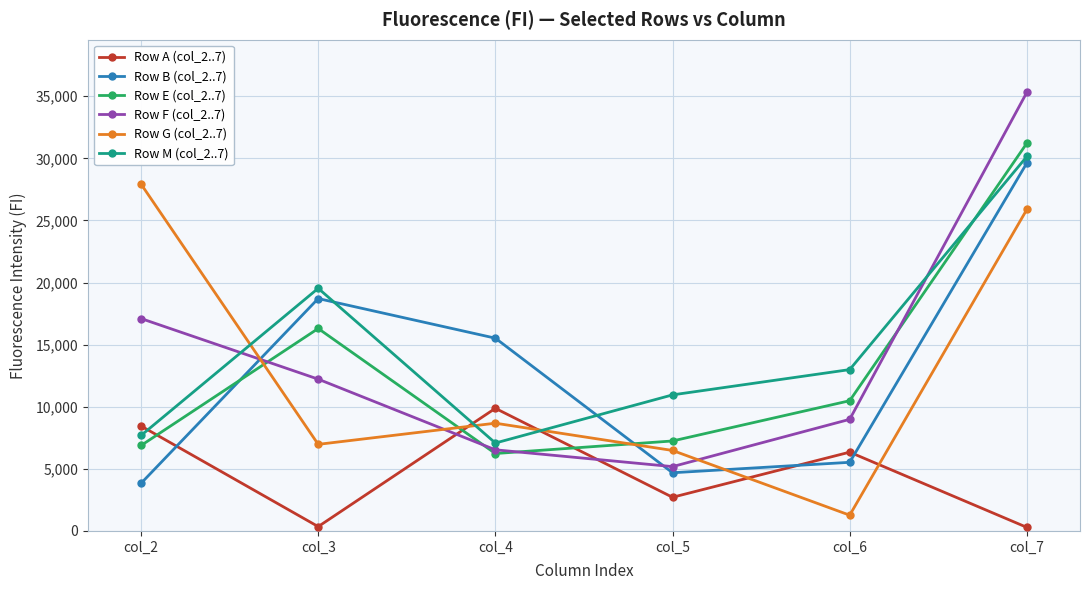

Between col_2 and col_6, which series saw the biggest shift?

Row G (col_2..7)